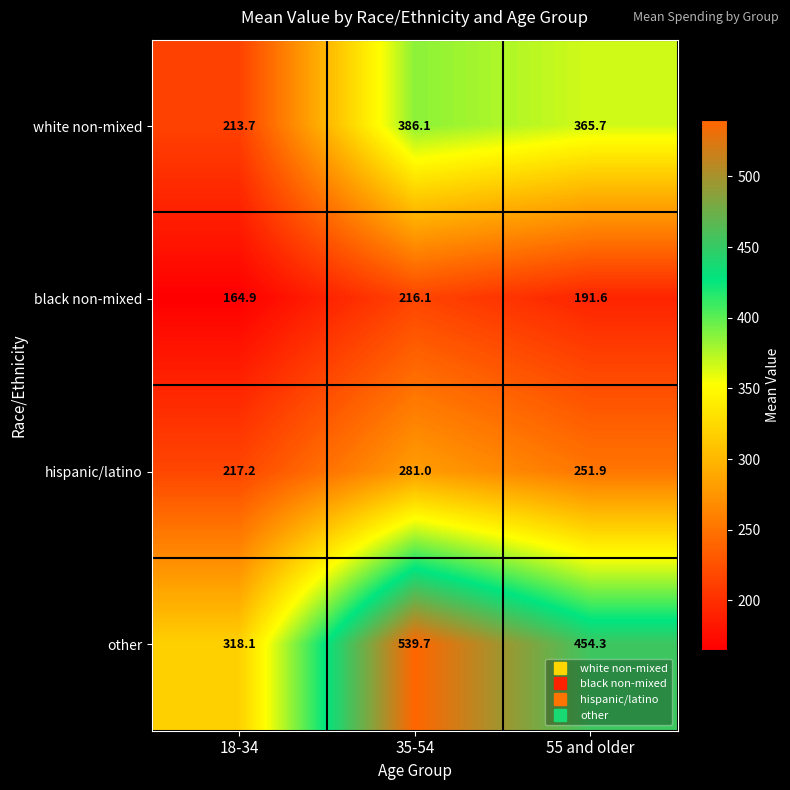

Is it true that hispanic/latino equals 402.6 at 55 and older?

False